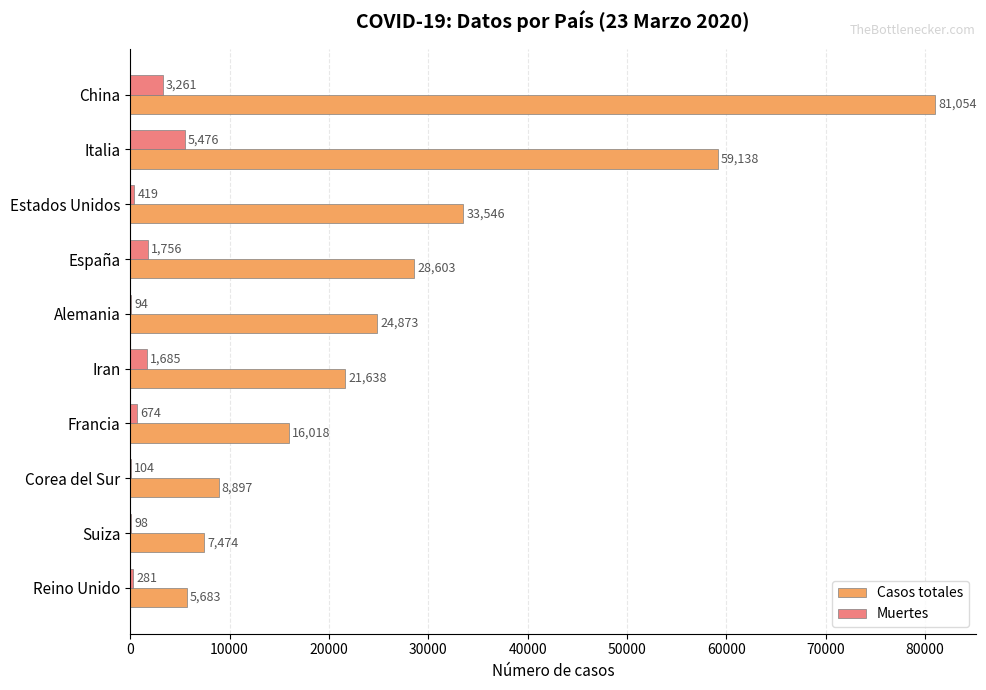

Which series has the largest total across all categories?

Casos totales